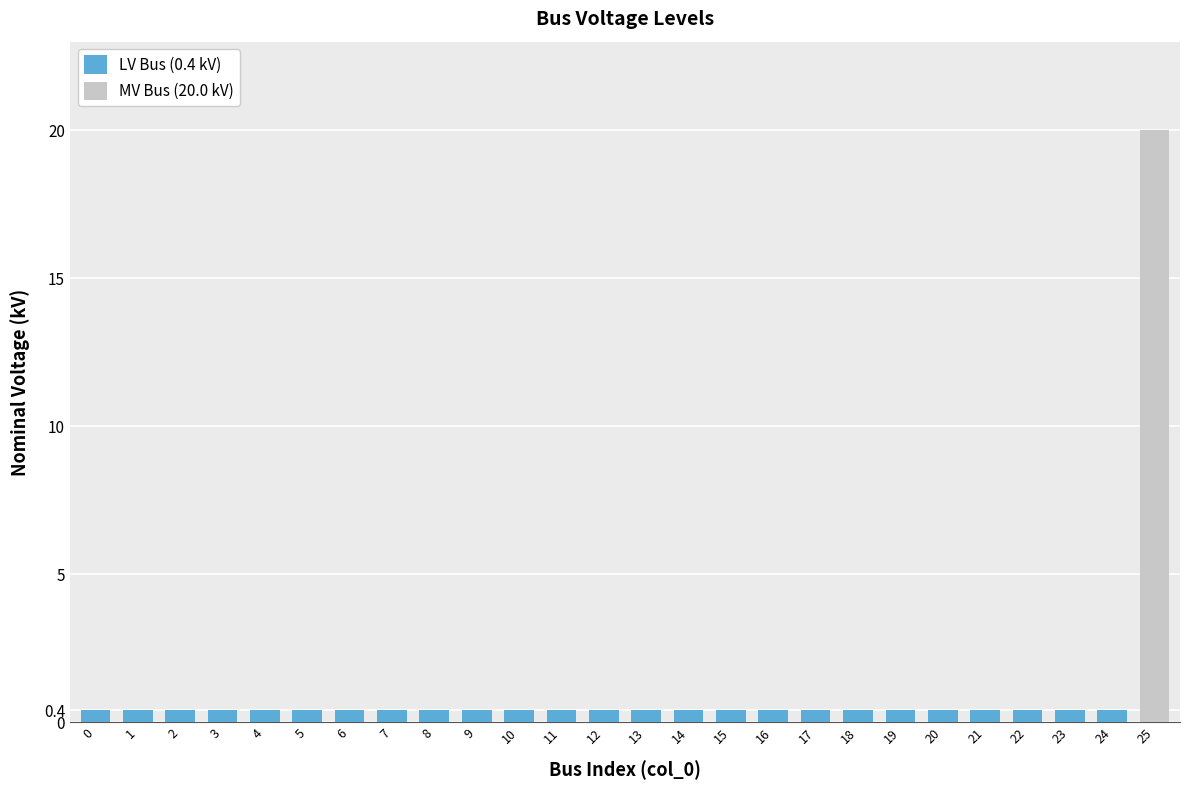

Reading left to right, list all the values displayed in this chart.

0=0.4	1=0.4	2=0.4	3=0.4	4=0.4	5=0.4	6=0.4	7=0.4	8=0.4	9=0.4	10=0.4	11=0.4	12=0.4	13=0.4	14=0.4	15=0.4	16=0.4	17=0.4	18=0.4	19=0.4	20=0.4	21=0.4	22=0.4	23=0.4	24=0.4	25=20.0